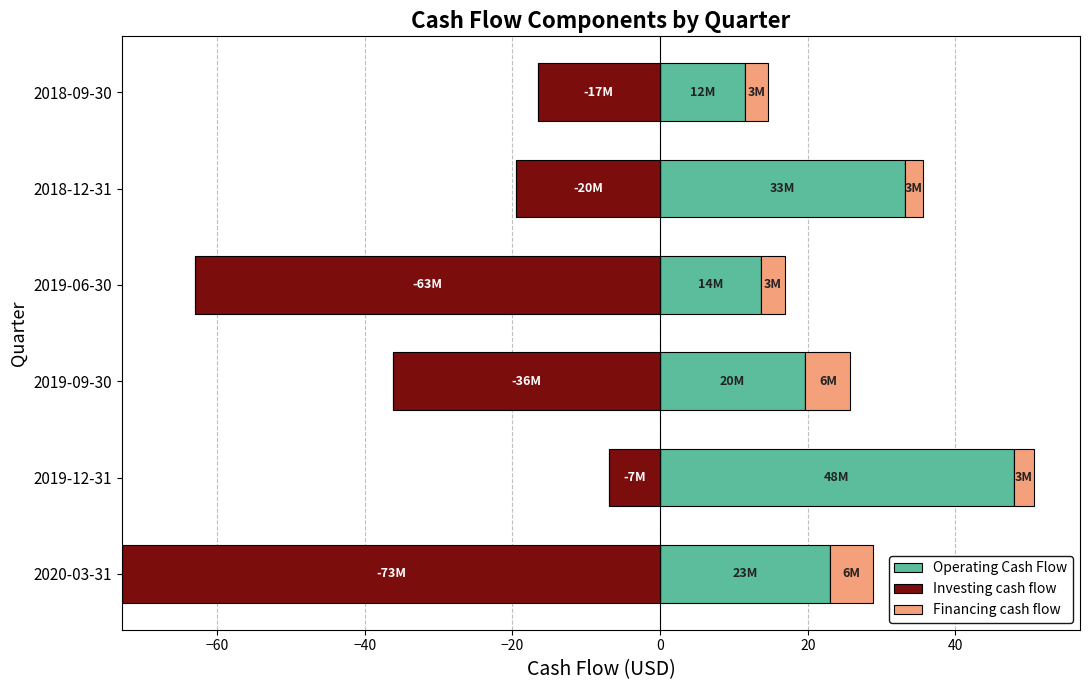

What is the average value of the Financing cash flow series?

3.9